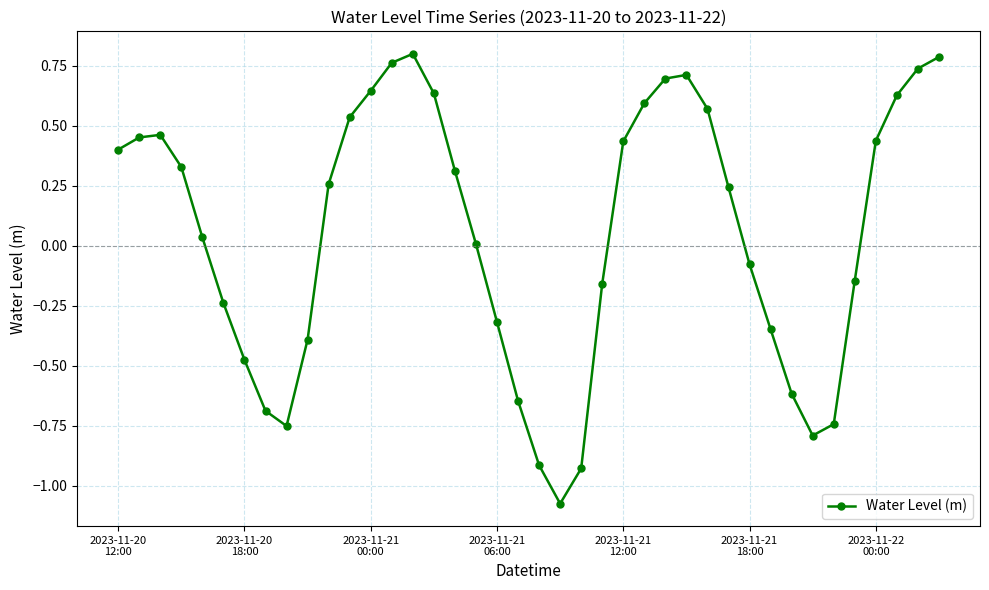

What is the average value?

0.1